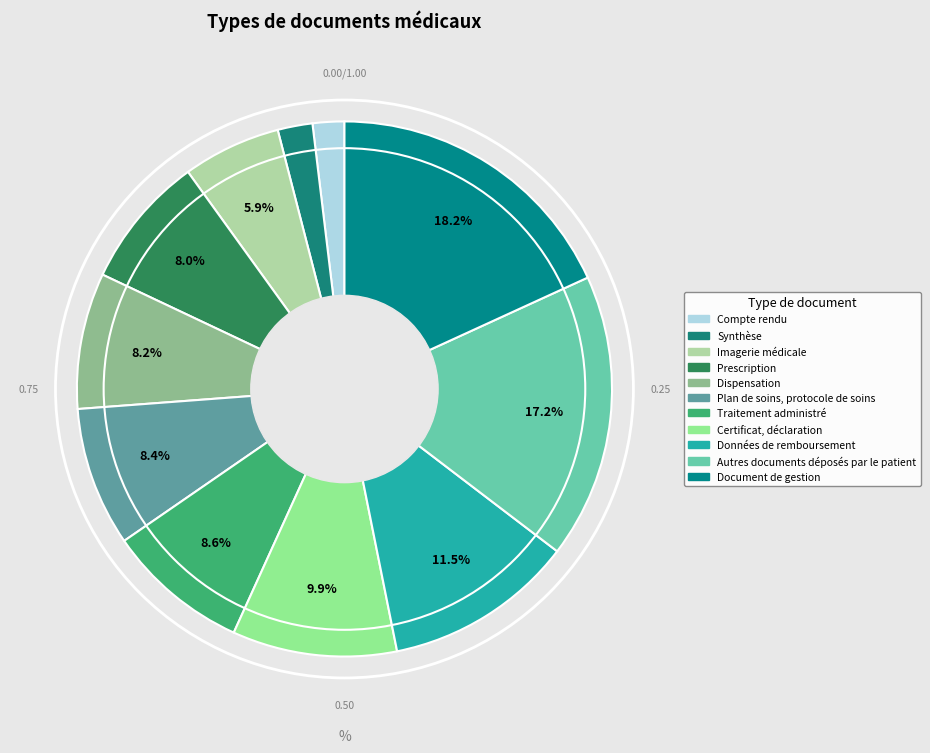

Is the sum of Plan de soins, protocole de soins and Prescription greater than half?

No